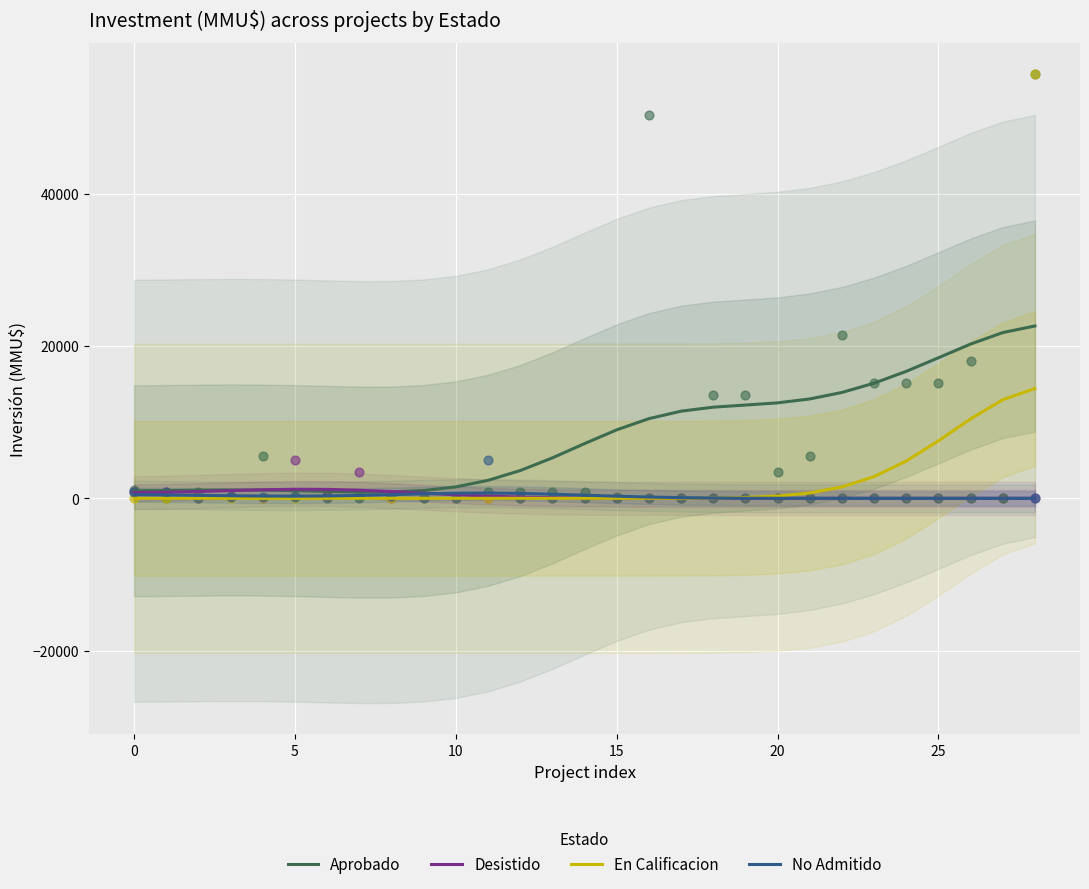

Which series contains the lowest Y value?

Desistido